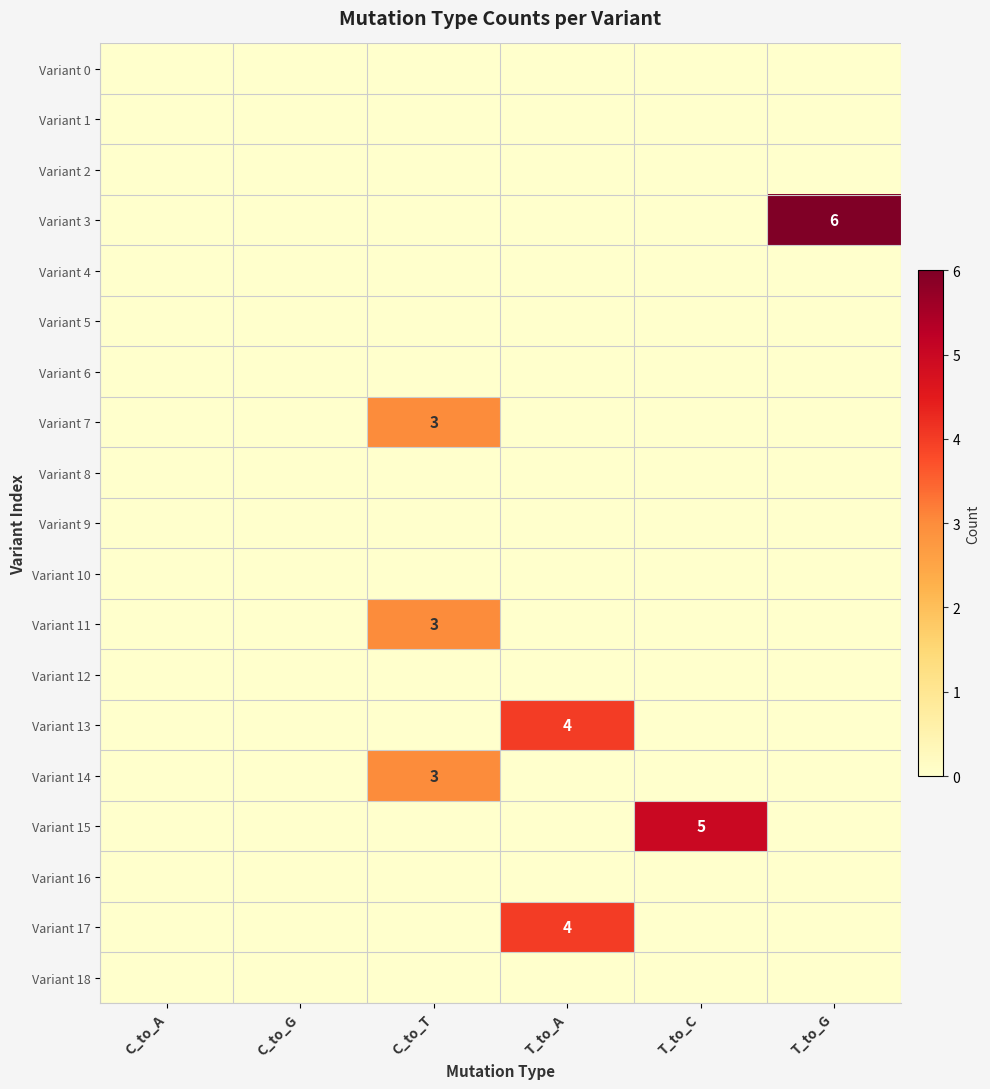

What is the total value across all series at T_to_A?

8